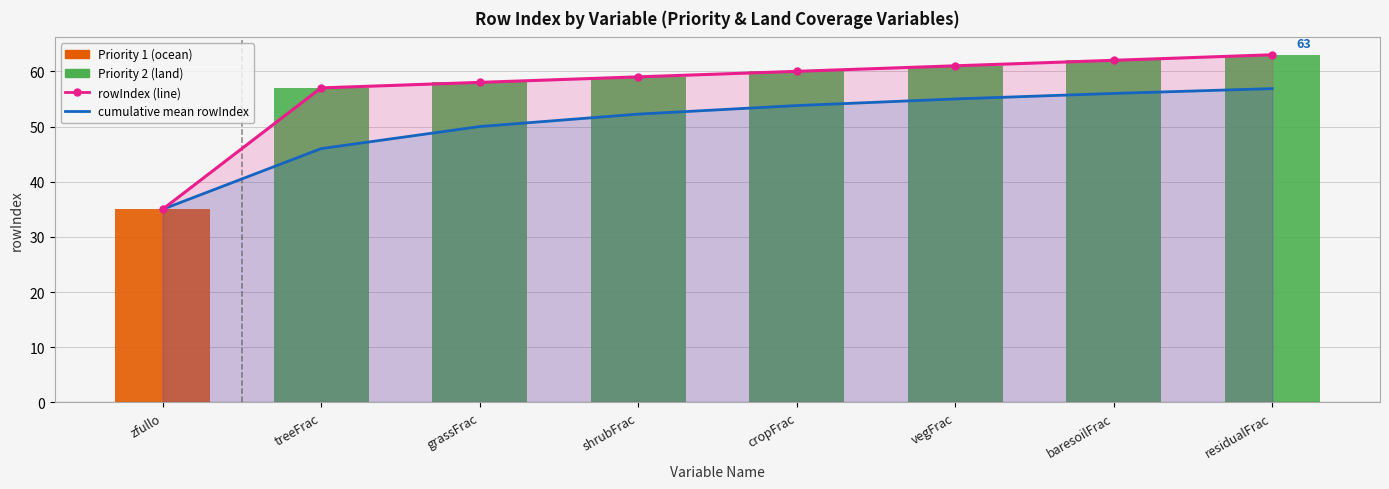

What is the label of the 8th bar from the right?

zfullo